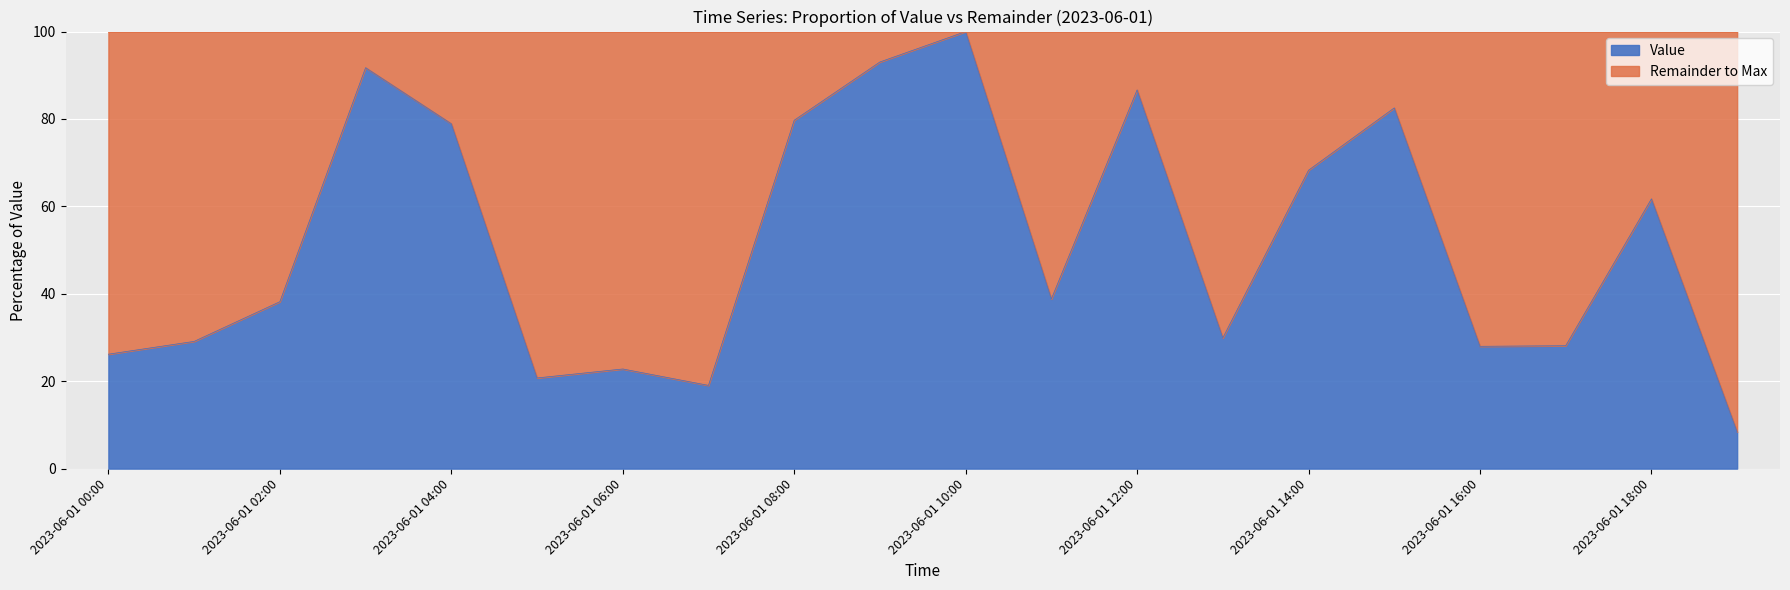

True or false: the data shows 38.2 at 2023-06-01 02:00.

True